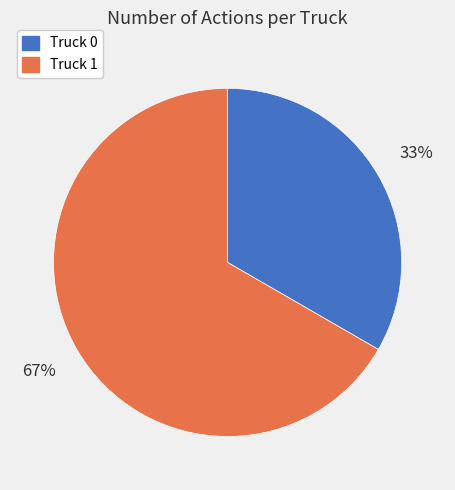

To the nearest percent, what portion does Truck 0 represent?

33%